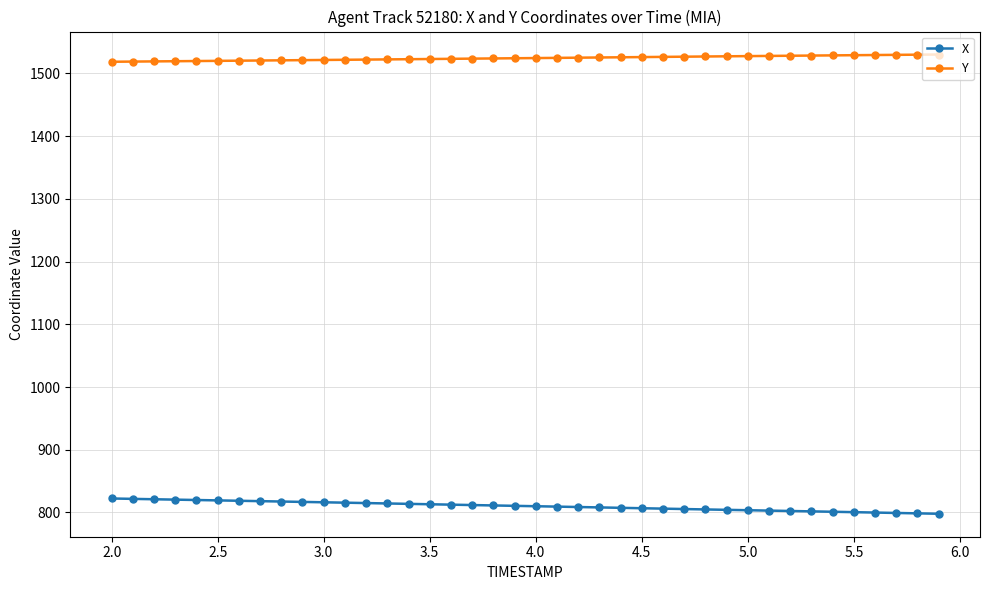

True or false: X and Y cross at least once.

False